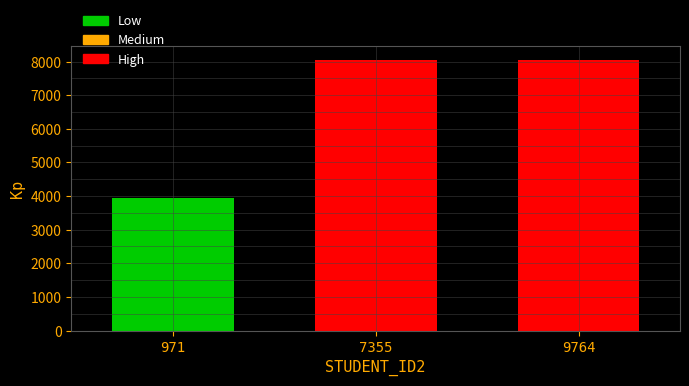

What is the average value?

6694